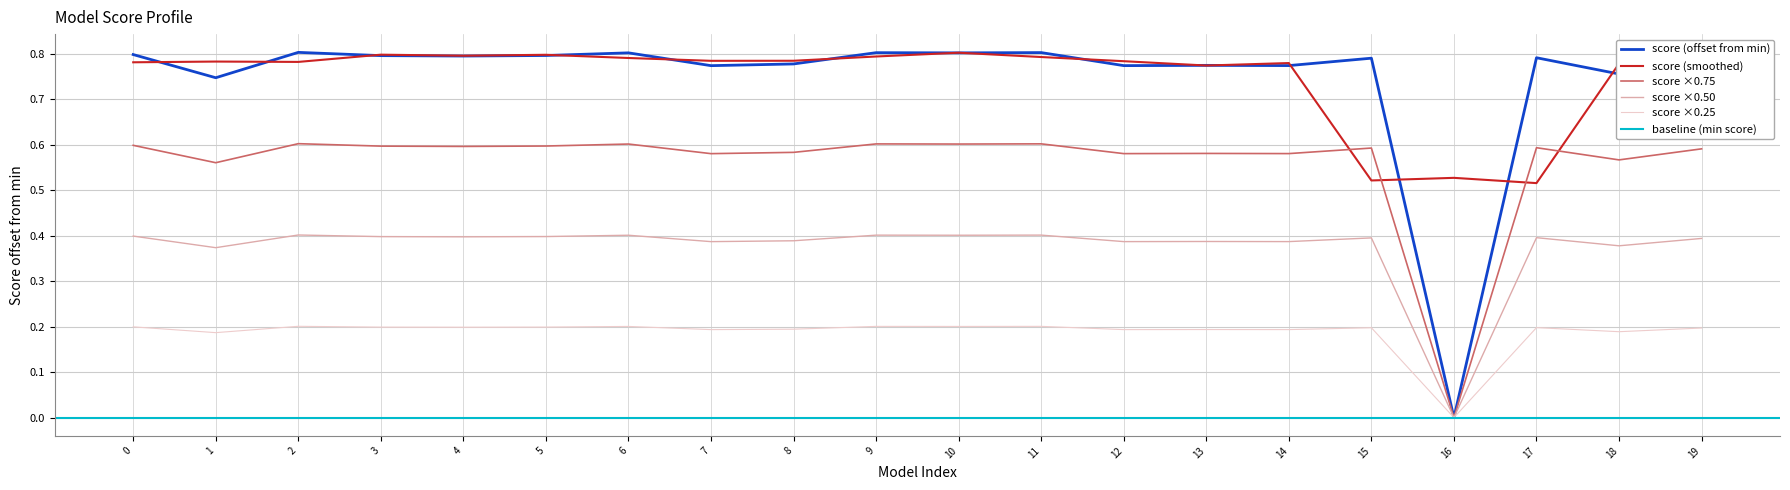

How many values are between 0 and 1?

20